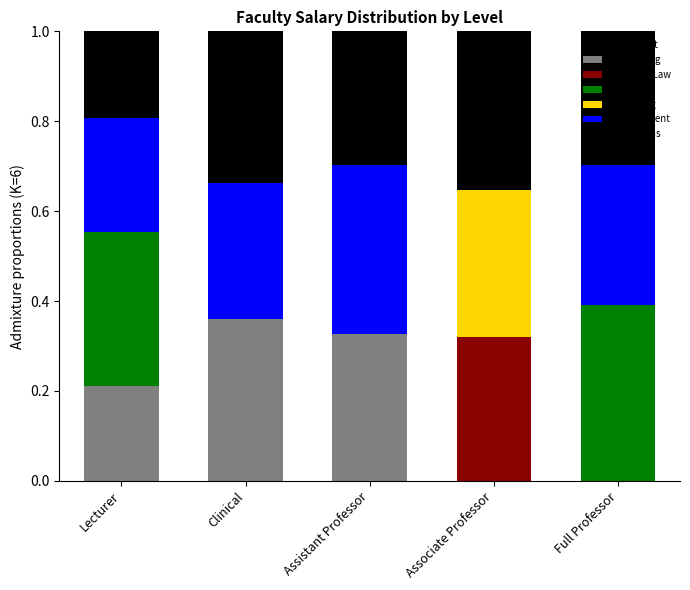

Does the chart contain stacked bars?

Yes